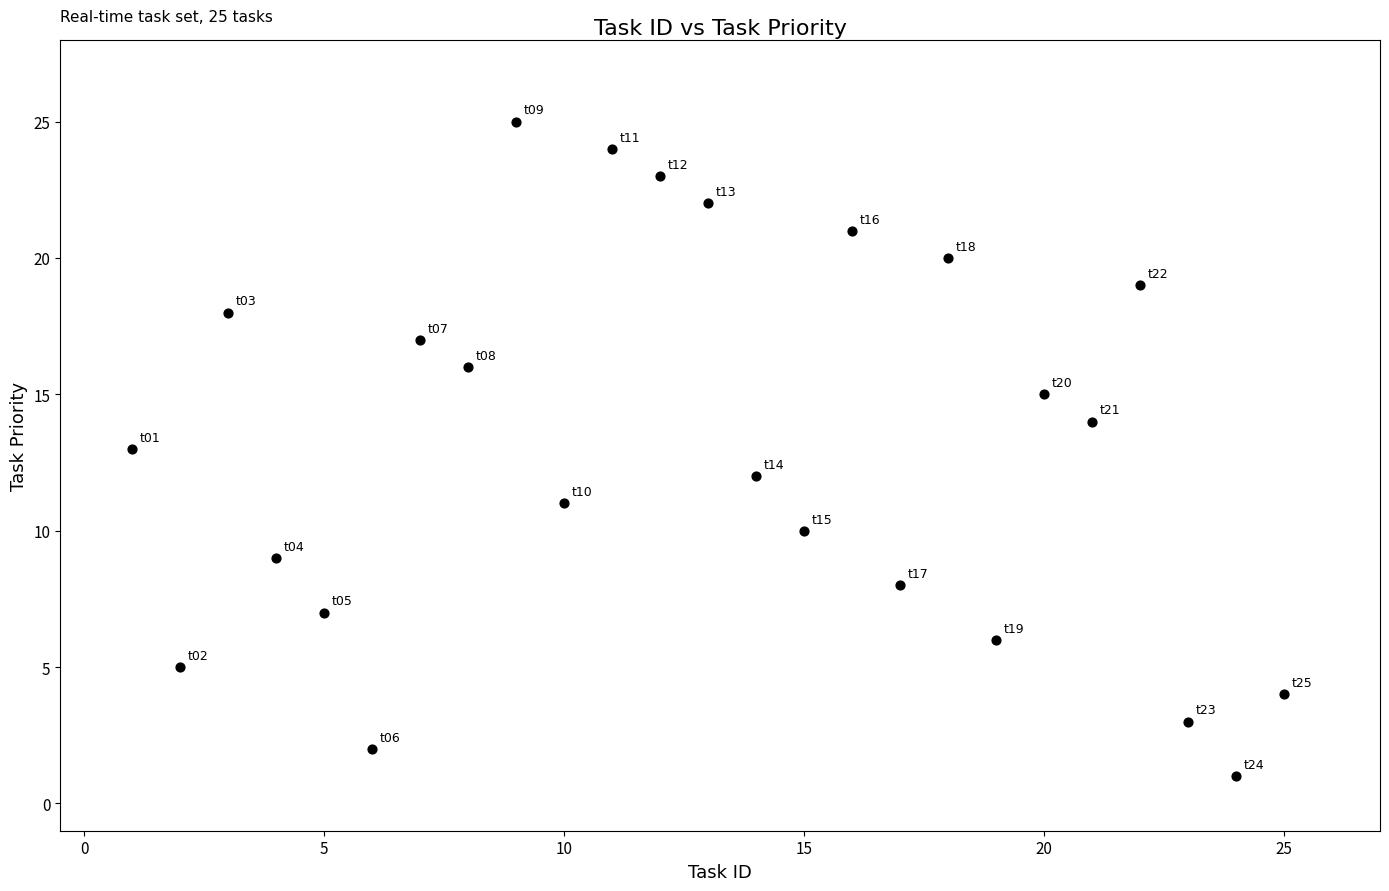

What is the range of Y values (max minus min)?

24